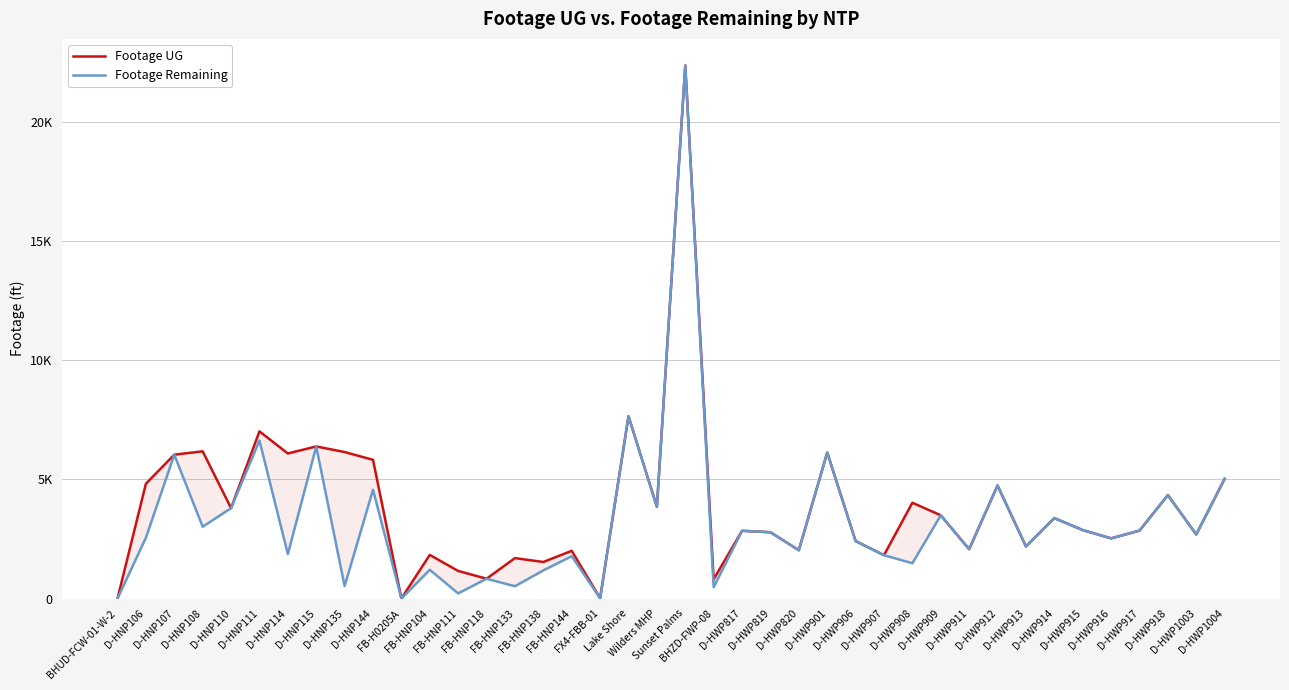

The value of Footage UG at D-HWP912 is 1421. True or false?

False